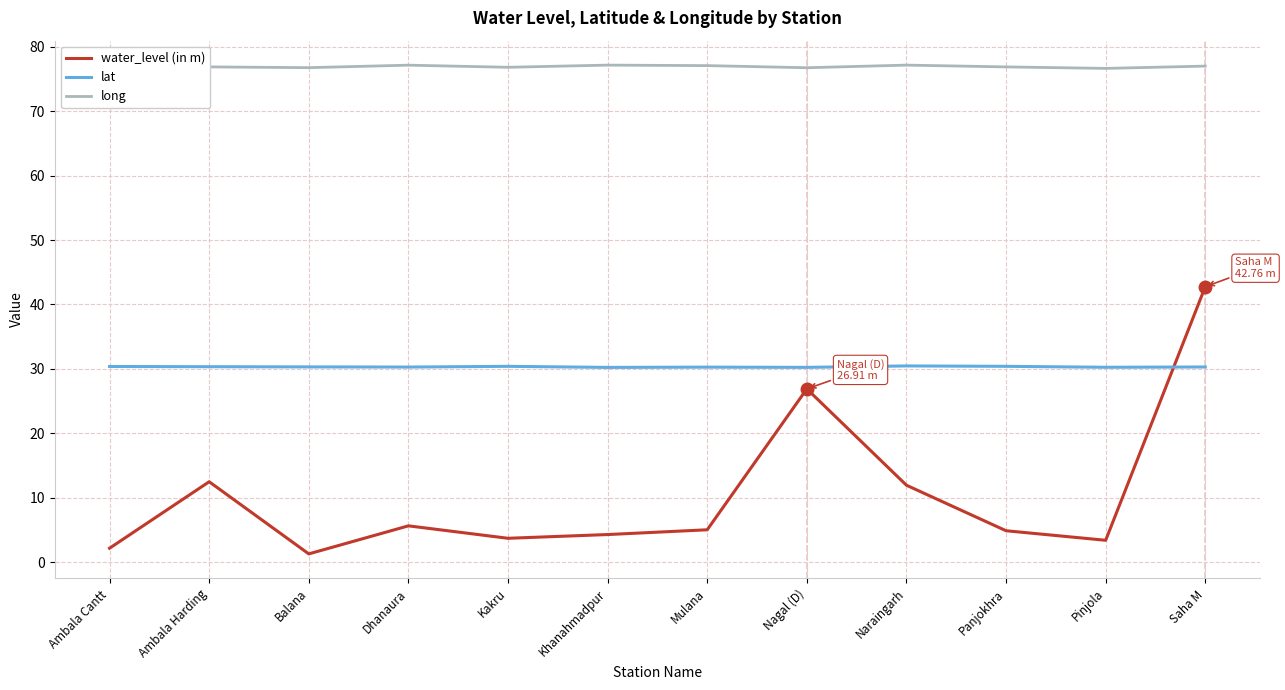

List the series in order of their overall mean, lowest first.

water_level (in m), lat, long